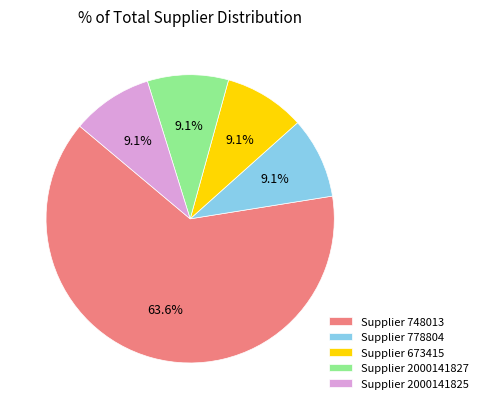

Approximately how many times larger is the value at Supplier 2000141825 compared to Supplier 778804?

1.0